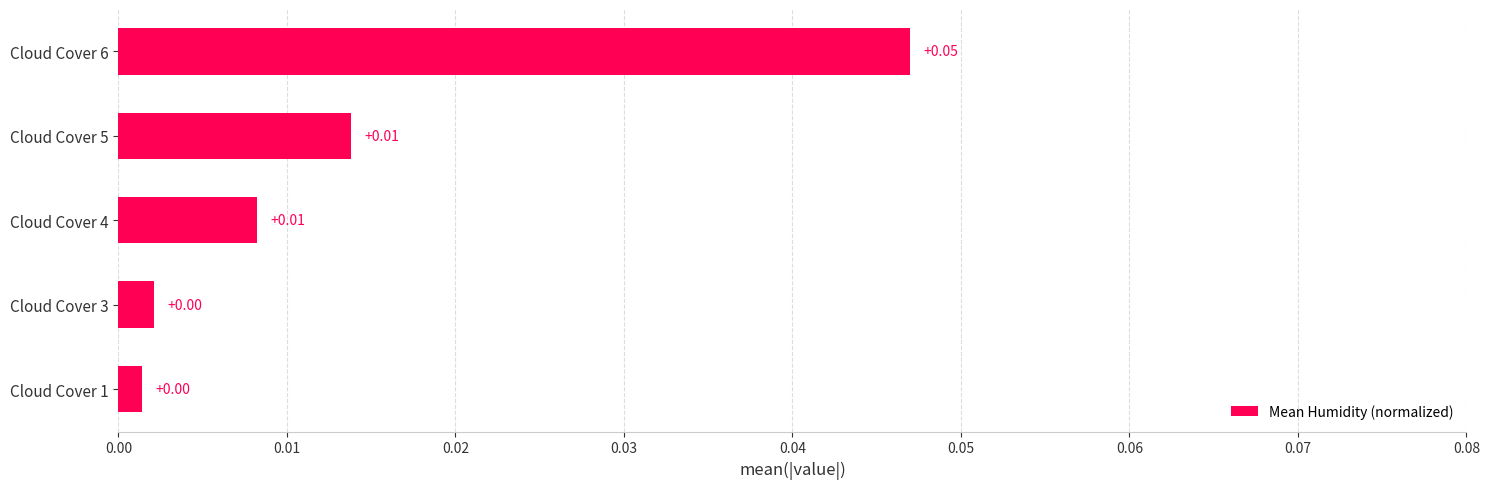

Which has a higher value, Cloud Cover 5 or Cloud Cover 1?

Cloud Cover 5